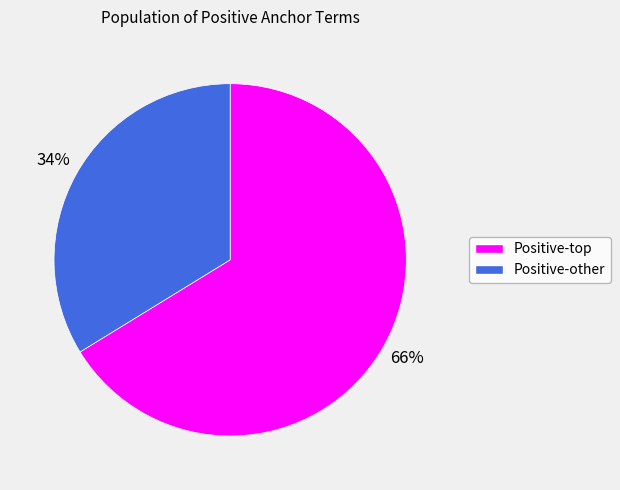

To the nearest percent, what is the difference between the largest and smallest slice percentages?

32%